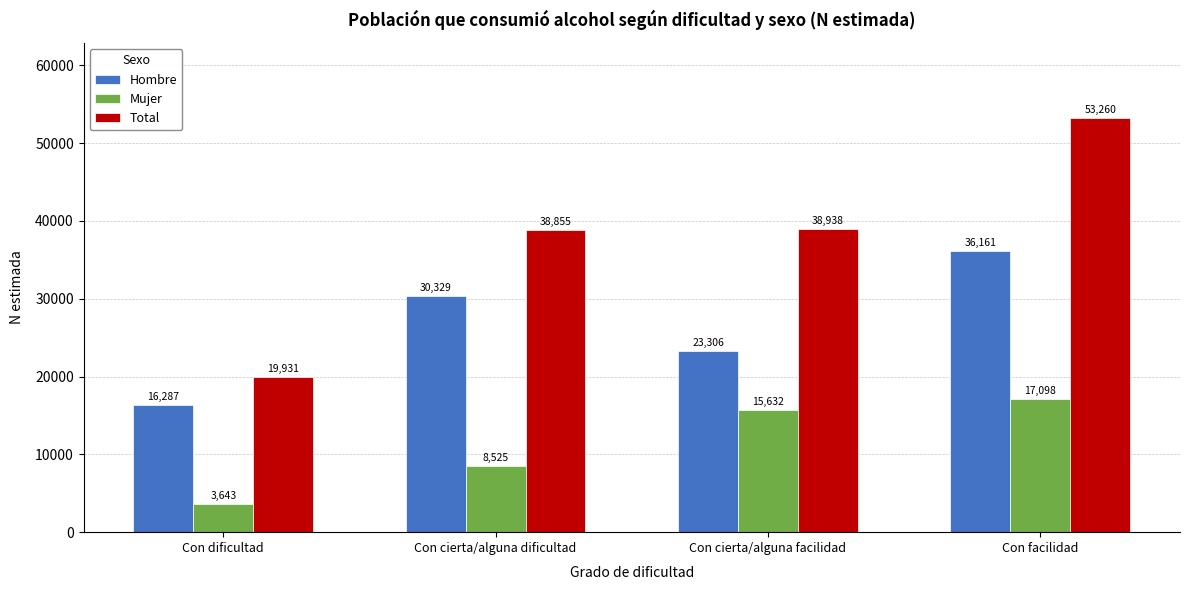

What is the value of the Mujer bar at the 4th from the left?

17098